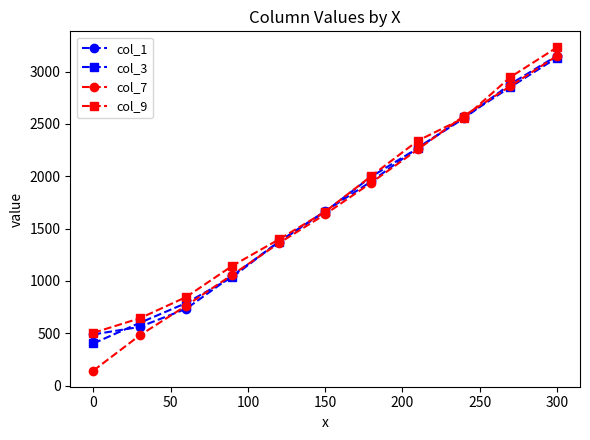

How many distinct data groups are displayed?

4